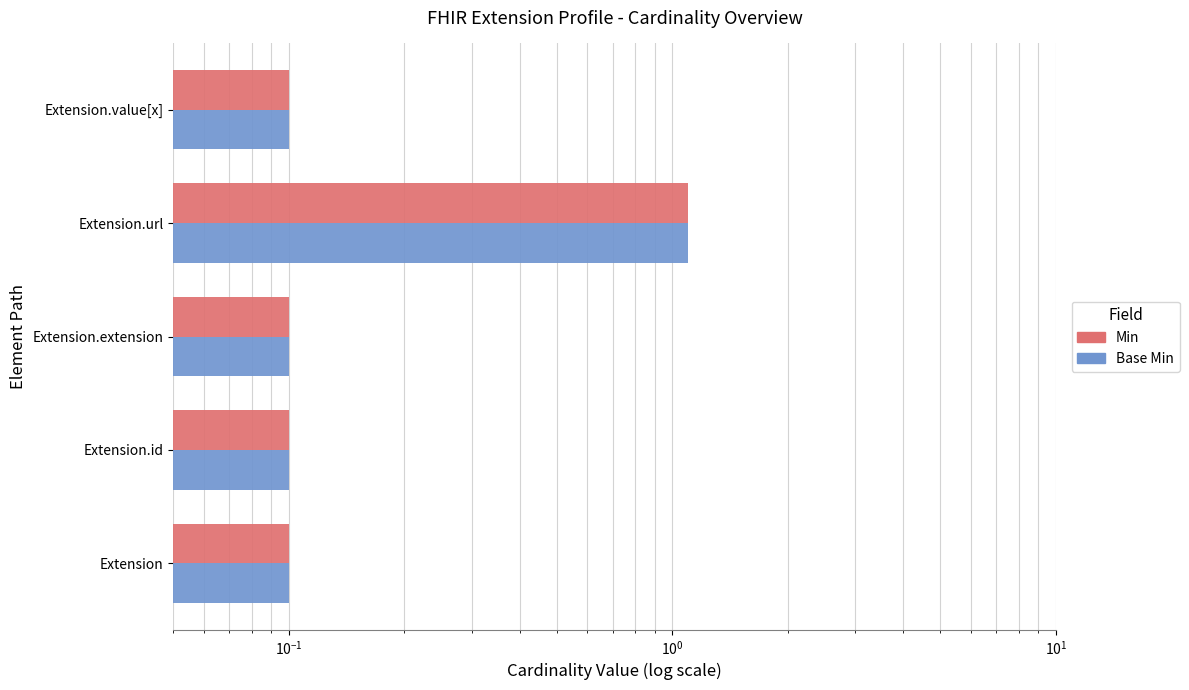

How many series are shown in this chart?

2